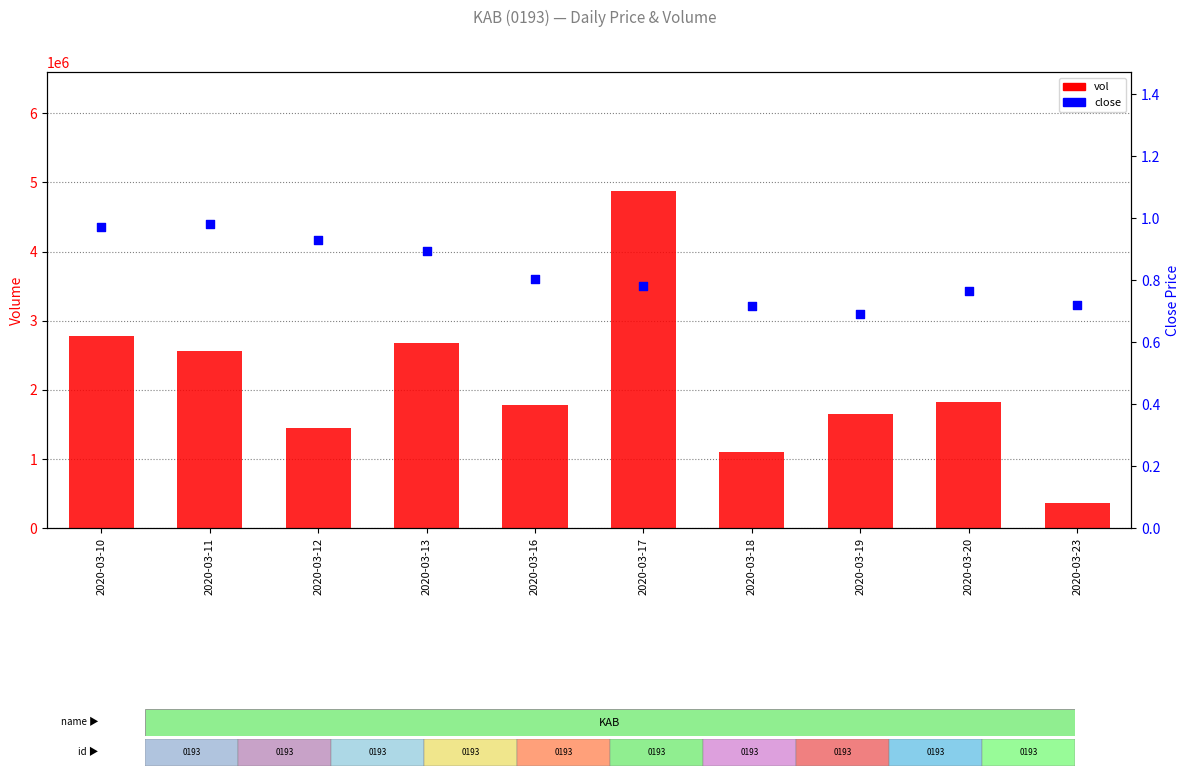

Is the value of vol at 2020-03-12 greater than the value of close at 2020-03-13?

Yes